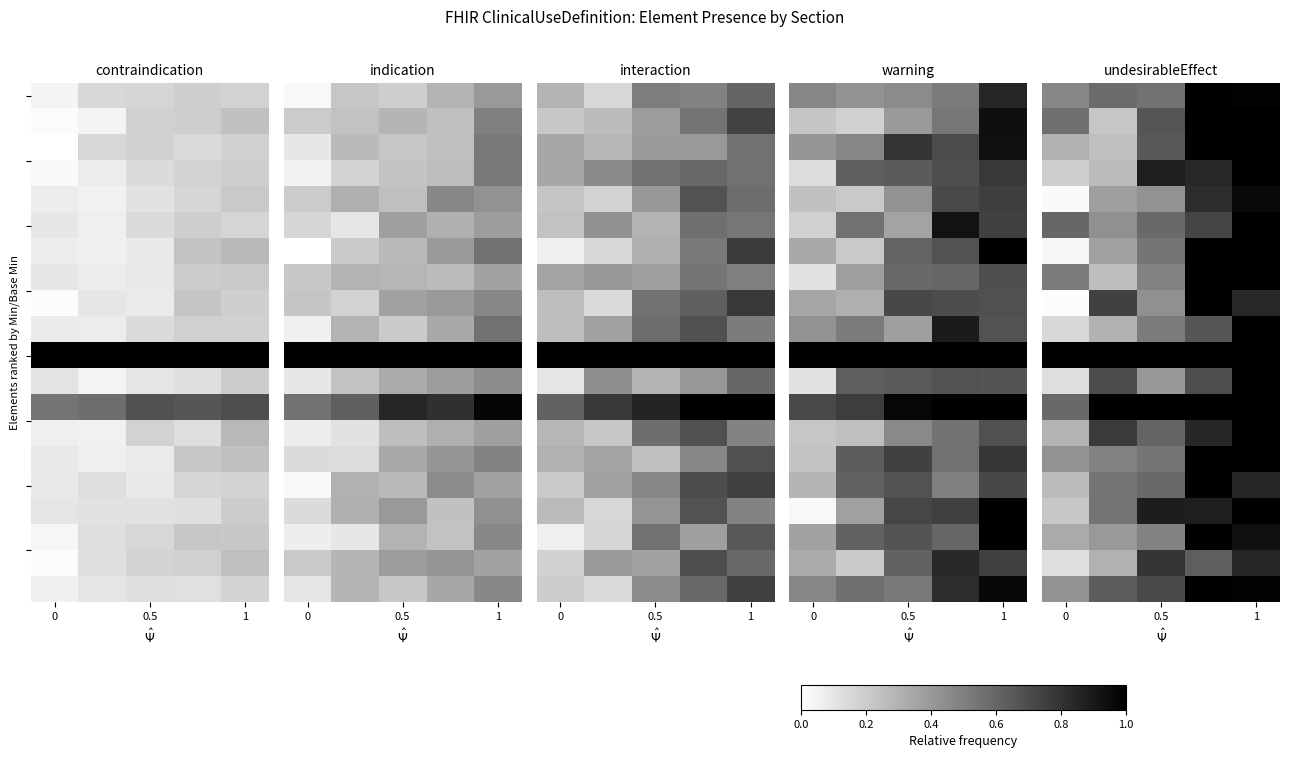

What is the total value across all series at 0.5?

12.8